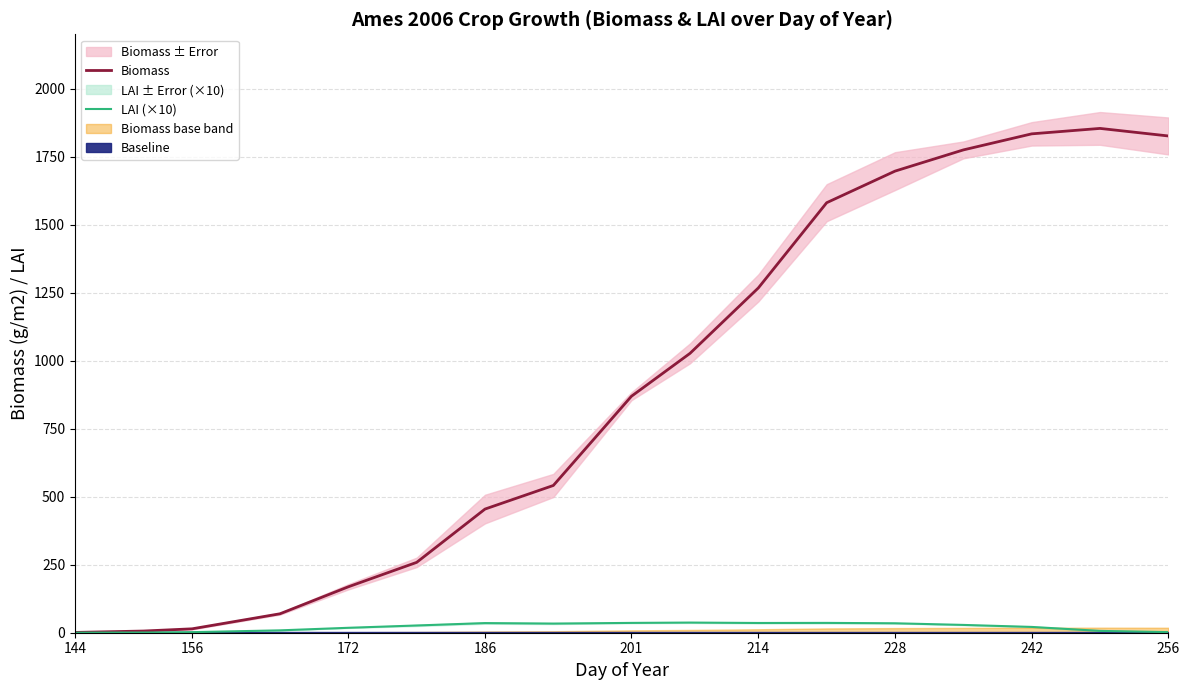

True or false: LAI (×10) and Biomass intersect in this chart.

False